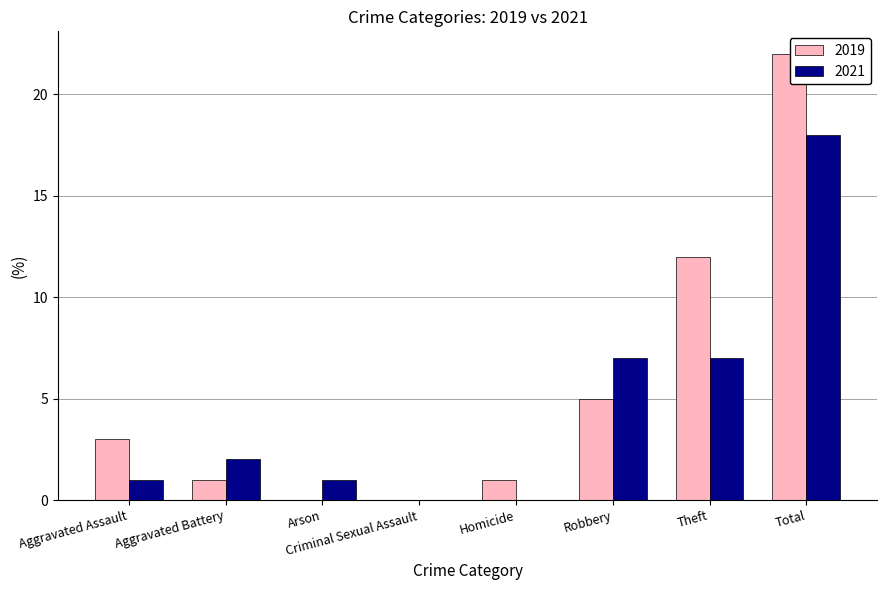

What is the sum of all 2019 values?

44